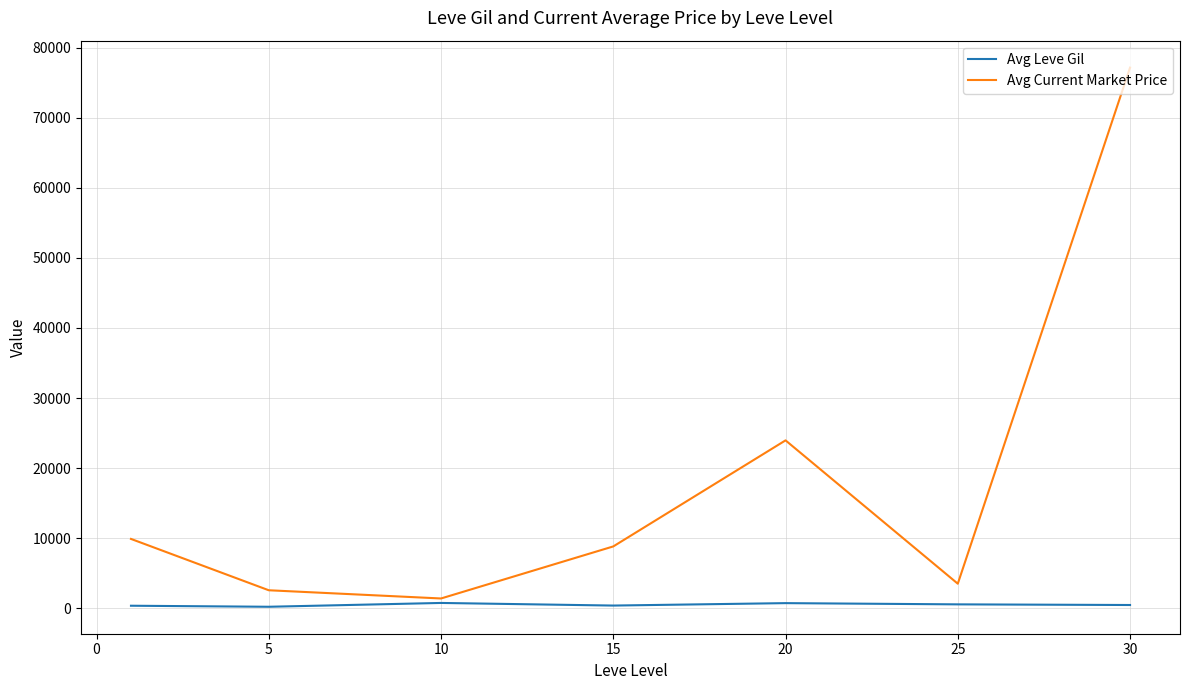

Which series has the widest spread of values?

Avg Current Market Price